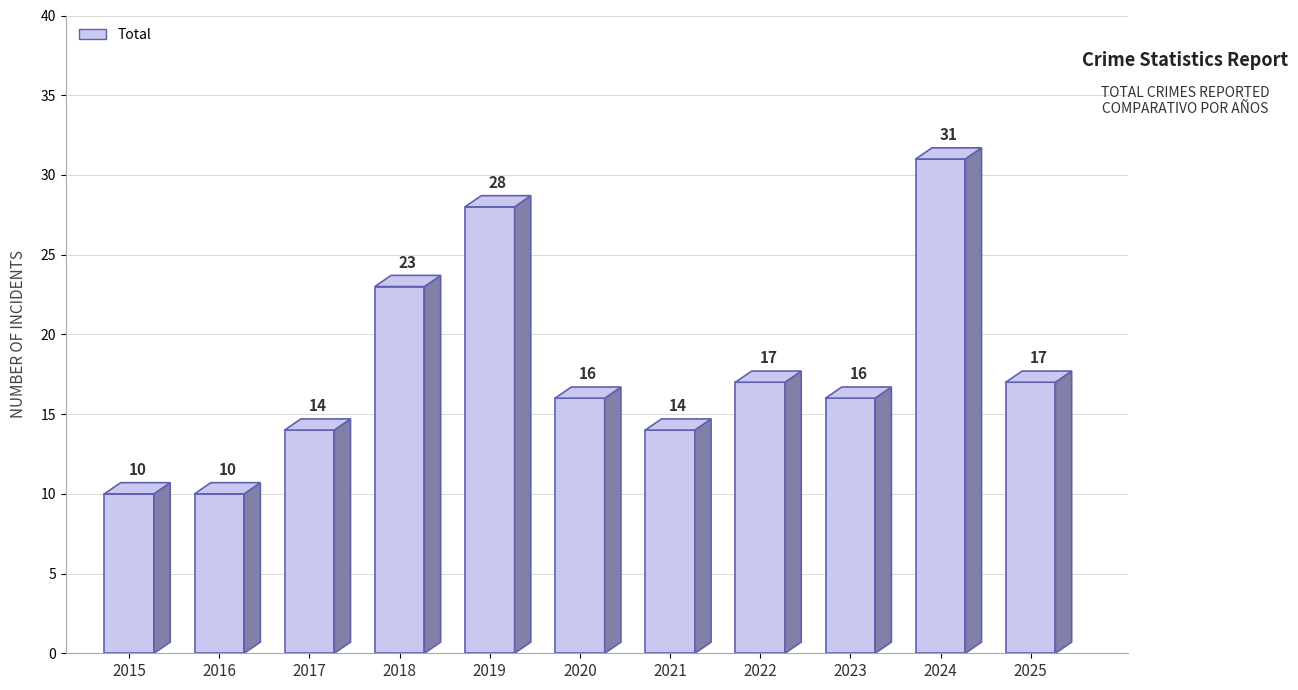

True or false: the data shows 6 at 2015.

False